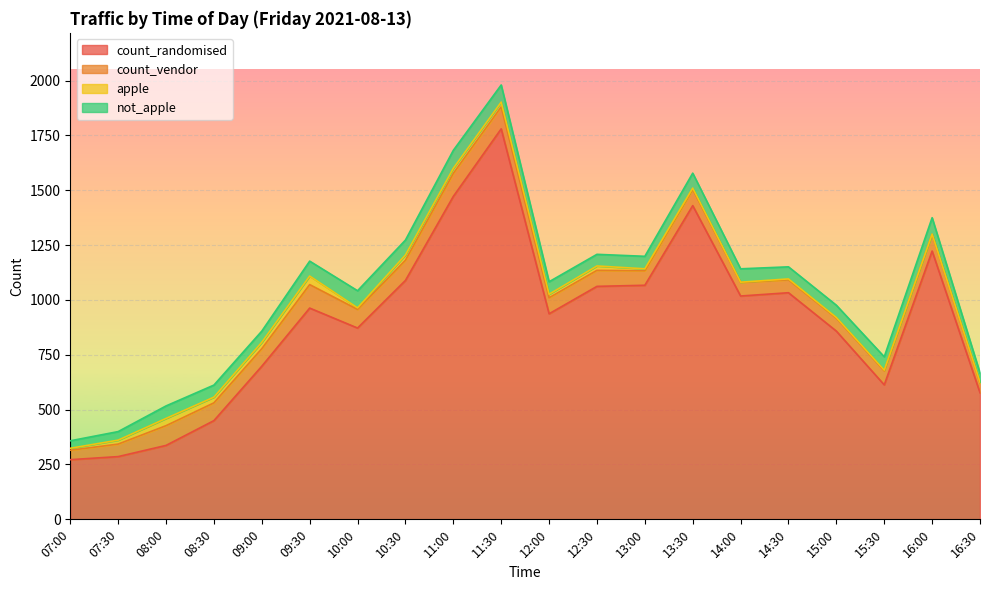

What is the highest value of the not_apple series?

82